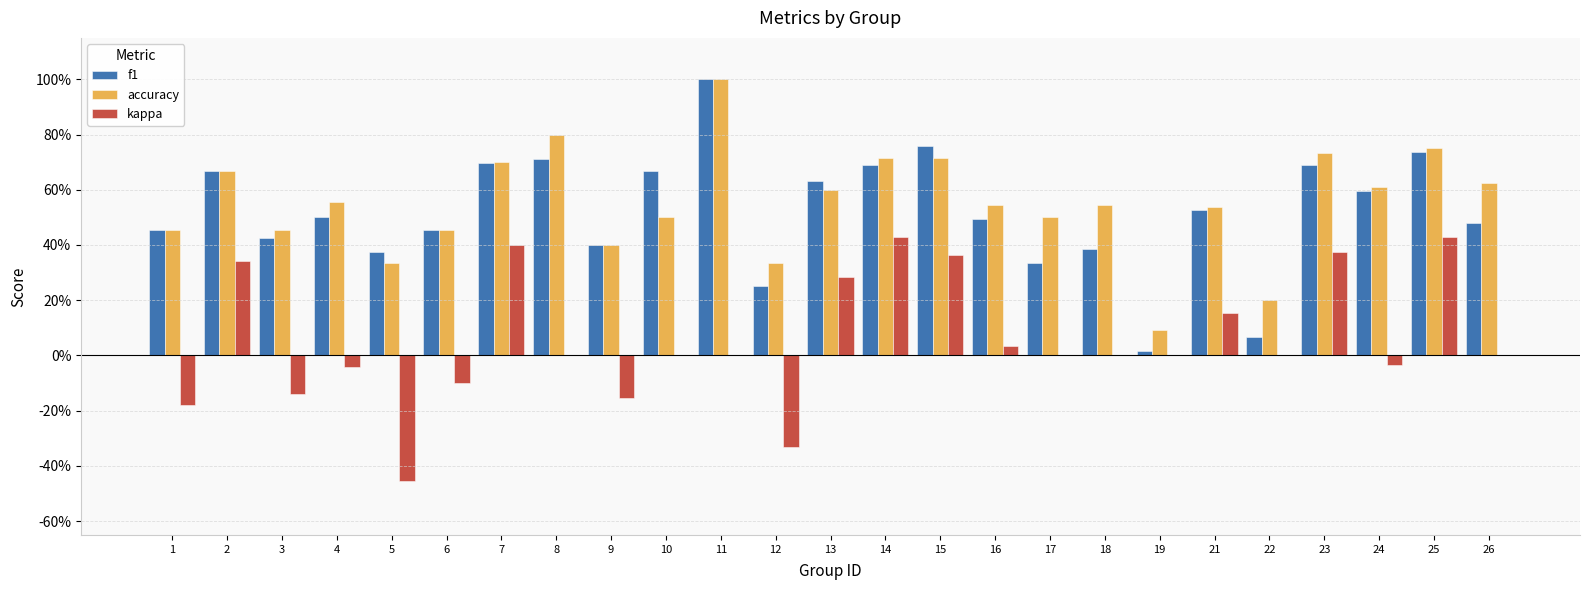

What are all the series names shown in the legend?

f1, accuracy, kappa